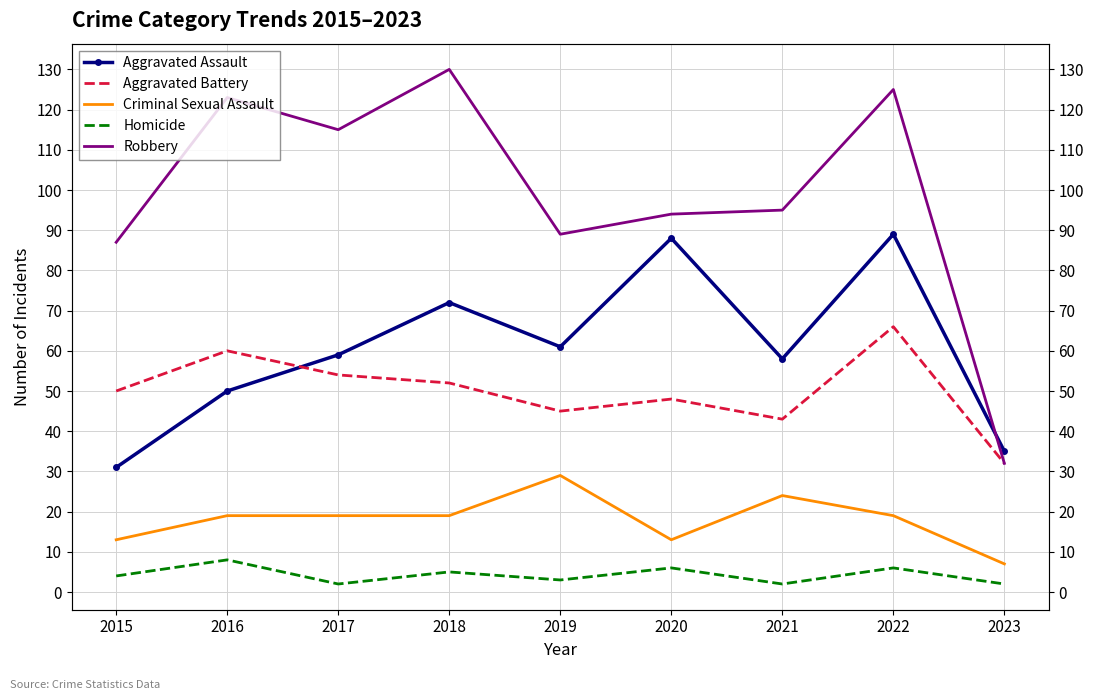

What is the value of the Homicide point at the 6th from the left?

6